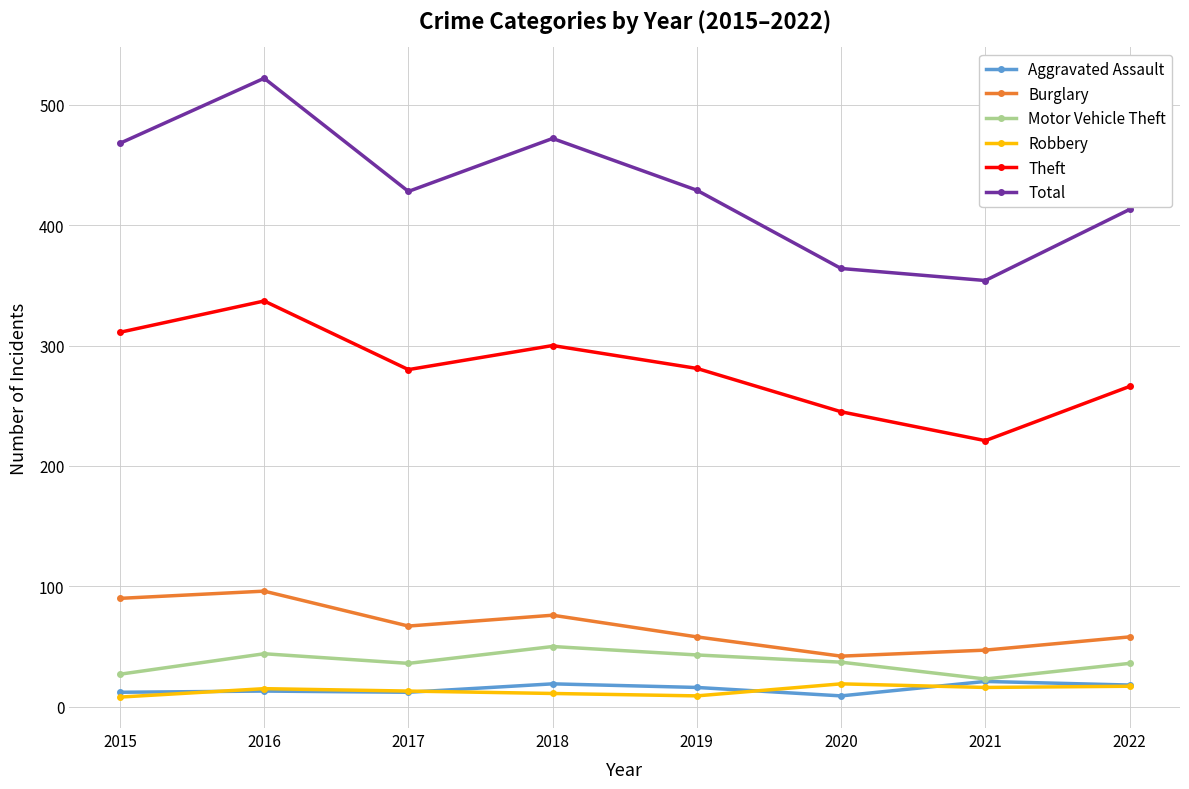

What is the average value of the Theft series?

280